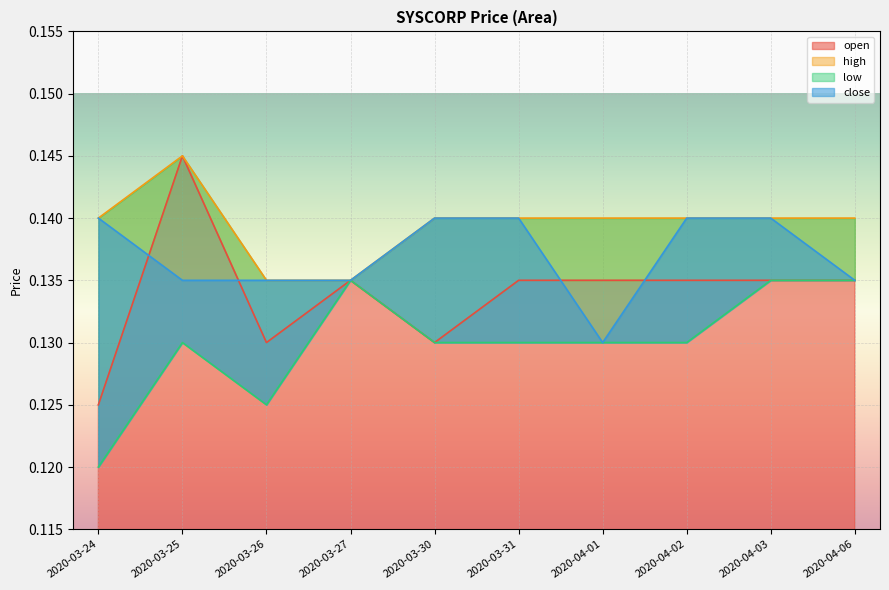

True or false: high and low intersect in this chart.

False